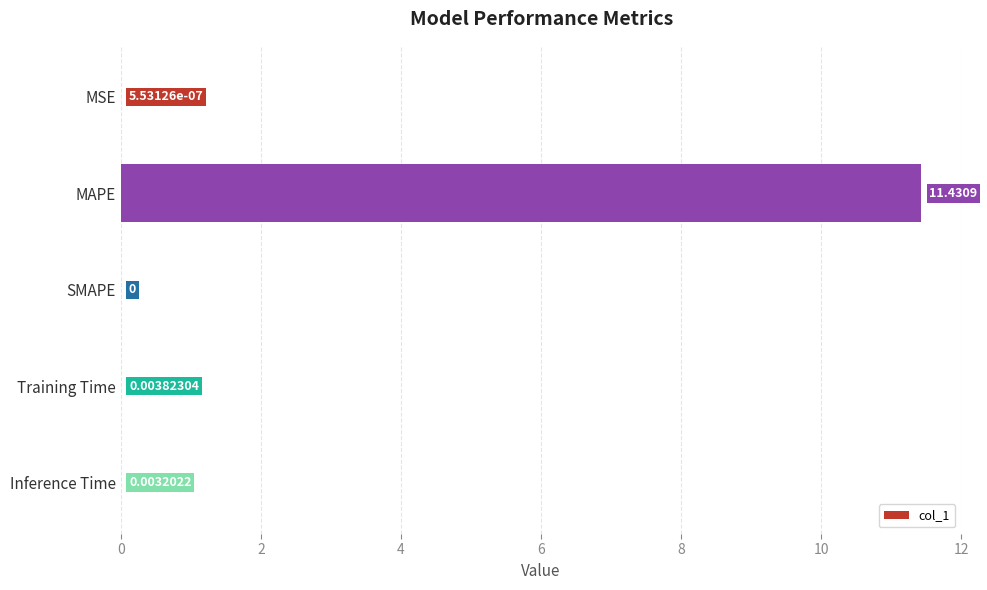

Which has a higher value, Training Time or MAPE?

MAPE